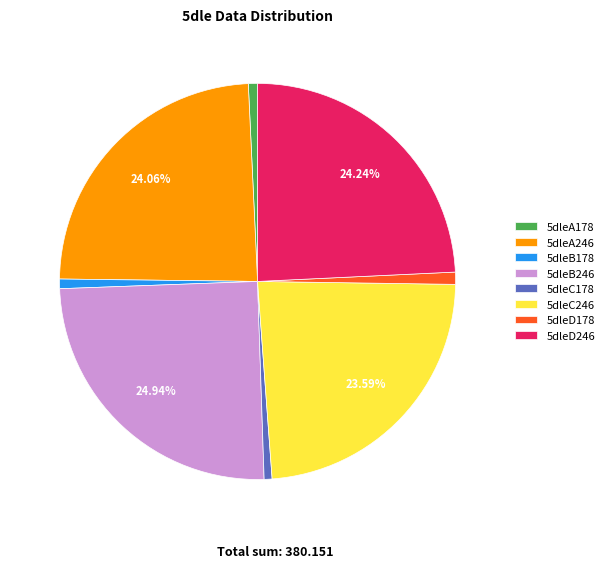

How many slices are in this pie chart?

8